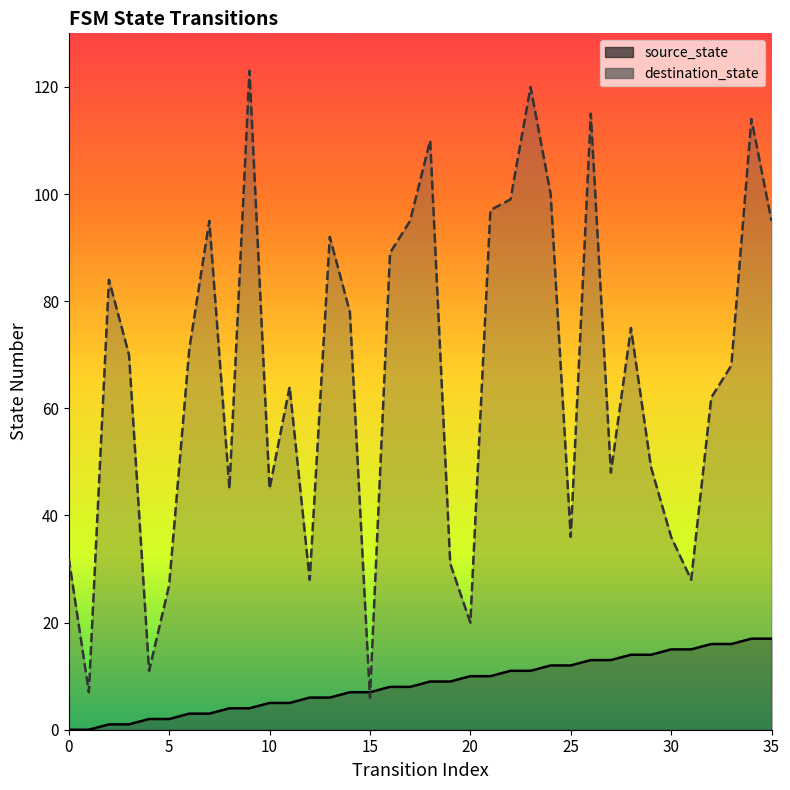

How many interior local peaks does the destination_state series have?

10